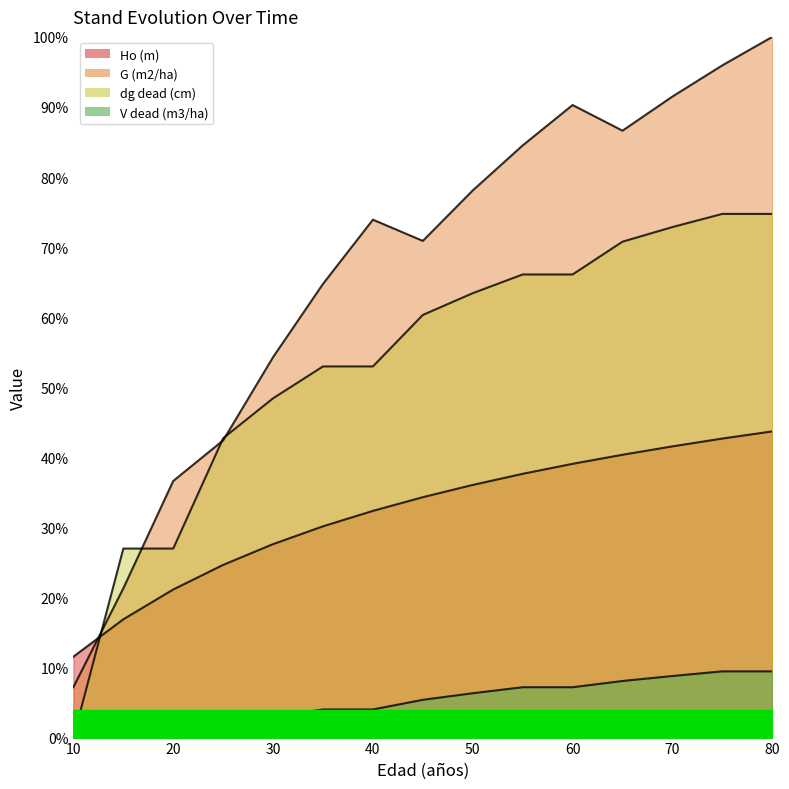

Which series has the largest total across all categories?

G (m2/ha)